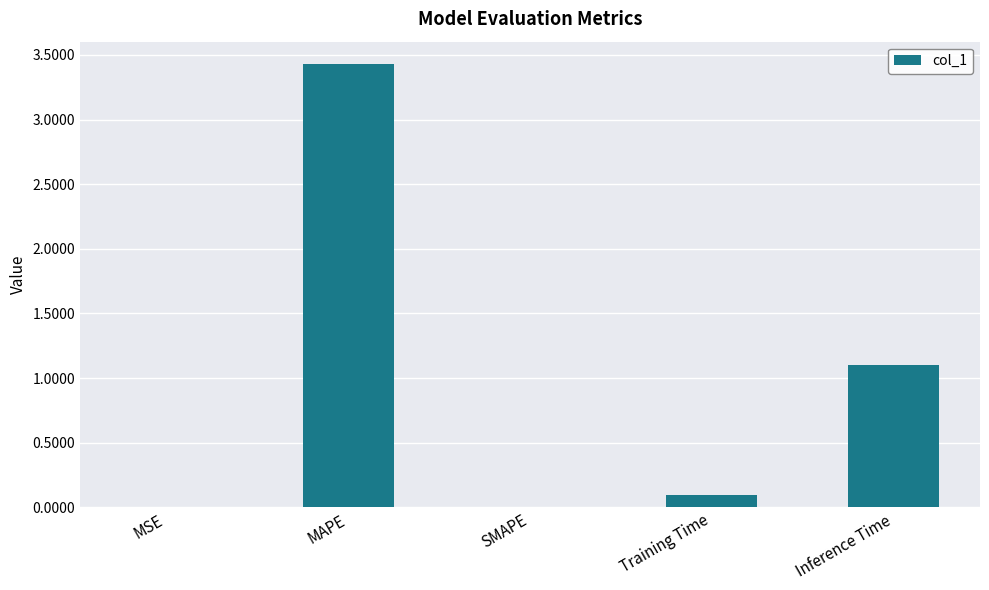

At which label is the value closest to 1?

Inference Time